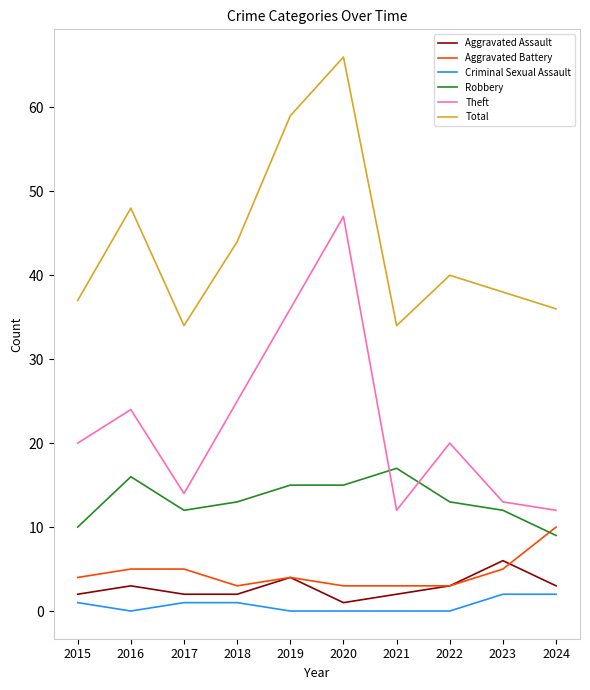

The Criminal Sexual Assault series shows 1 at 2018. True or false?

True